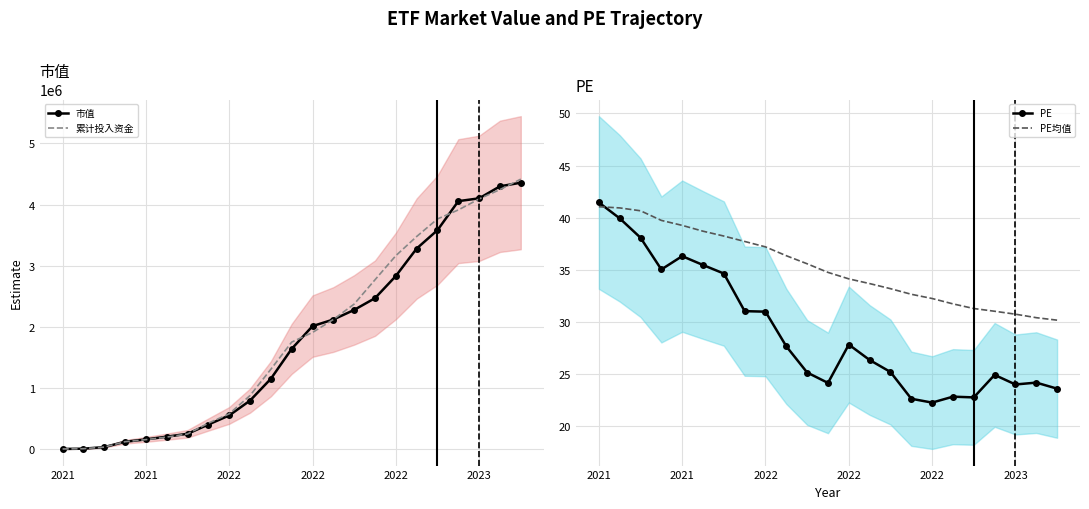

Is the value of 累计投入资金 at 16 greater than the value of 市值 at 11?

Yes